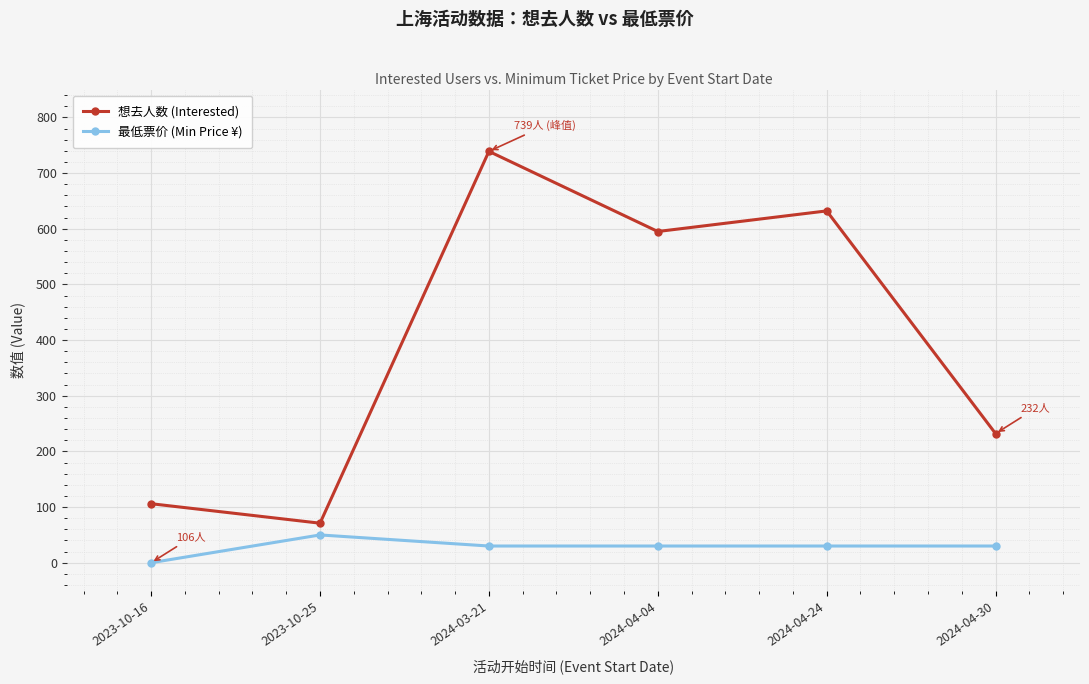

How many lines are shown in the chart?

2